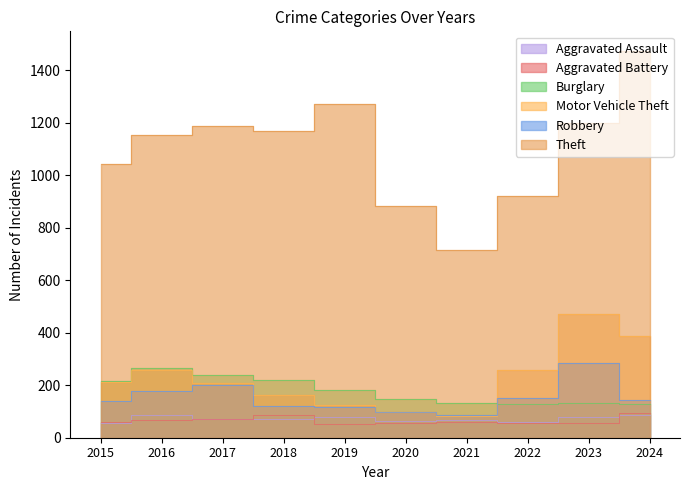

At which label does Theft reach its peak?

2024